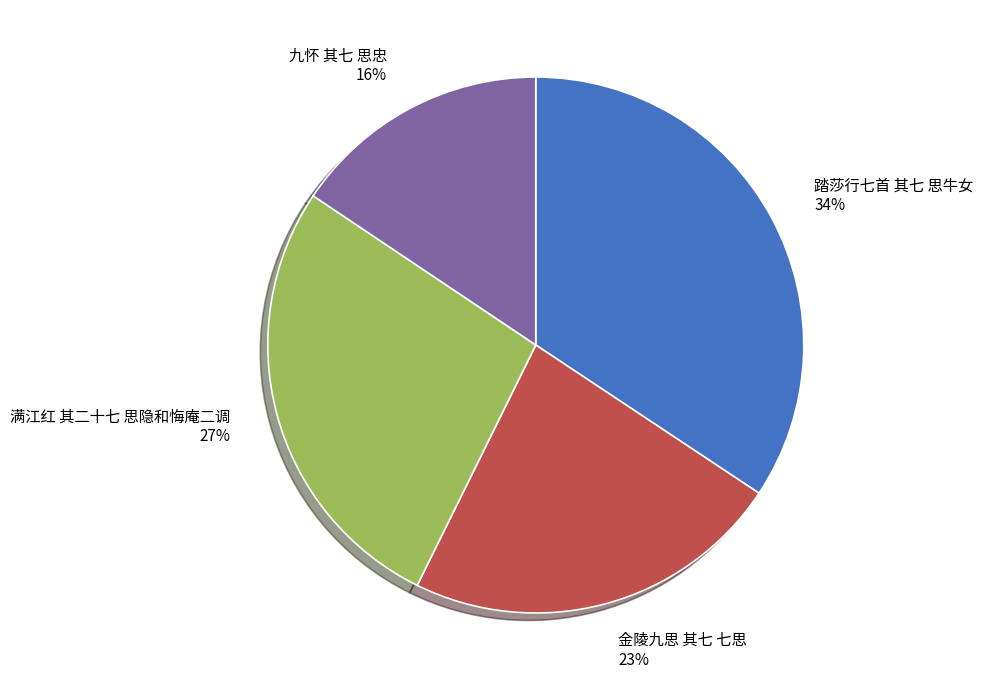

Which slice is the largest?

踏莎行七首 其七 思牛女